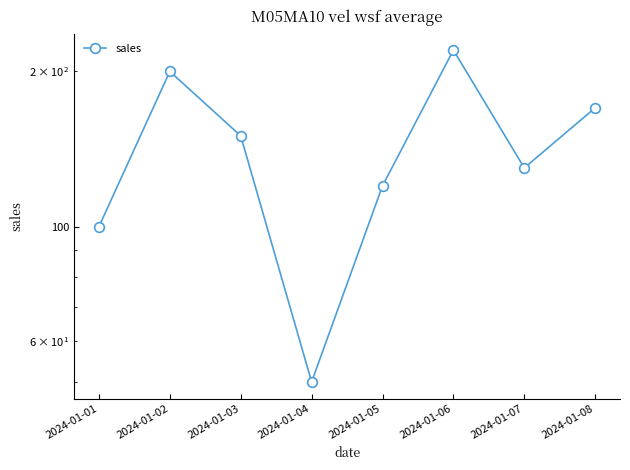

True or false: the data shows 173 at 2024-01-01.

False